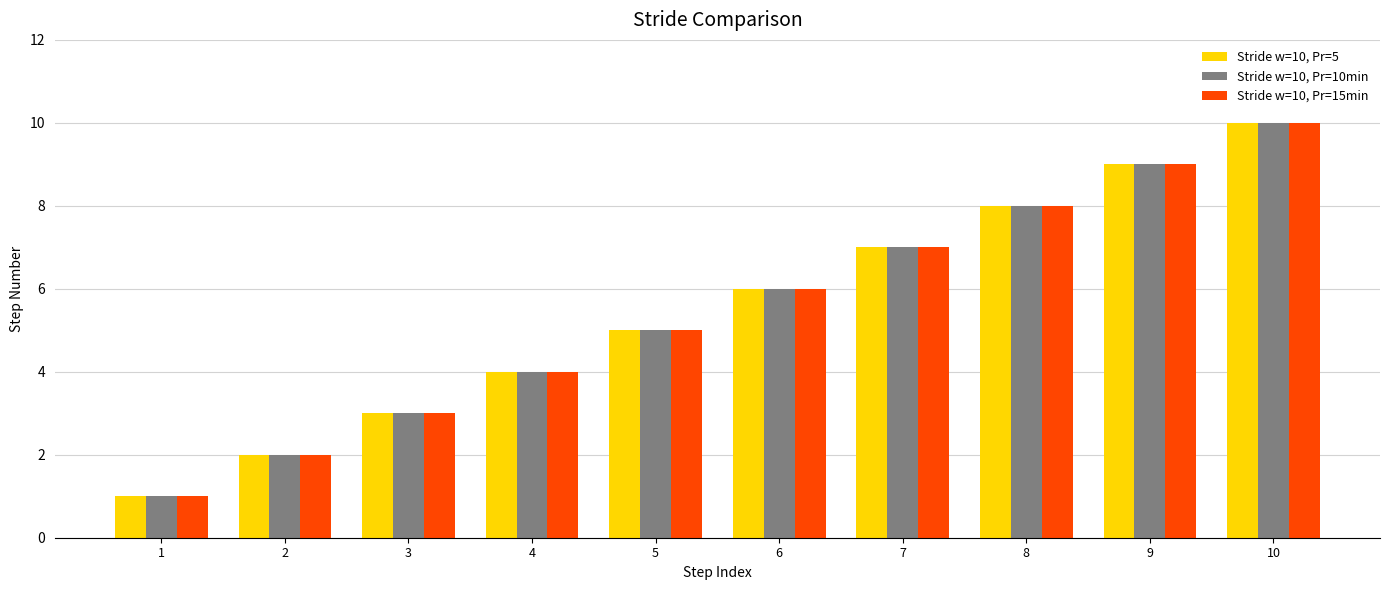

What is the smallest value displayed?

1